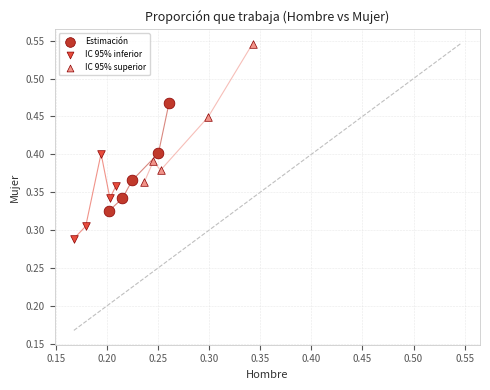

Which series has the largest Y range (max minus min)?

IC 95% superior